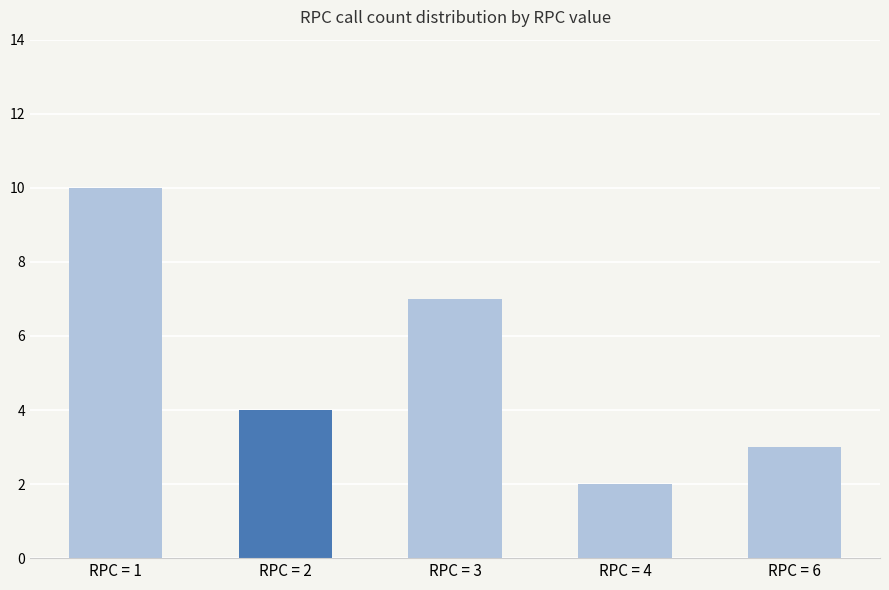

Which label corresponds to the largest value in the chart?

RPC = 1